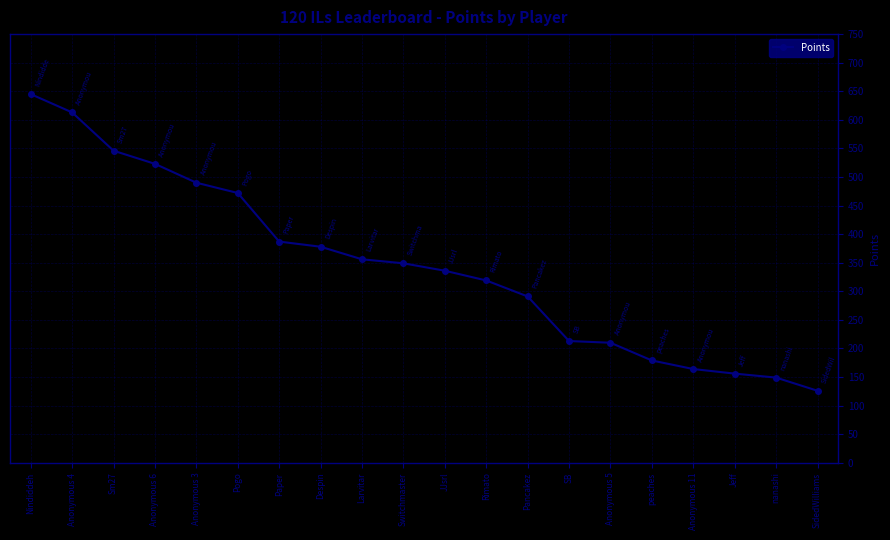

At which category does the chart reach its peak across all series?

Nindiddeh